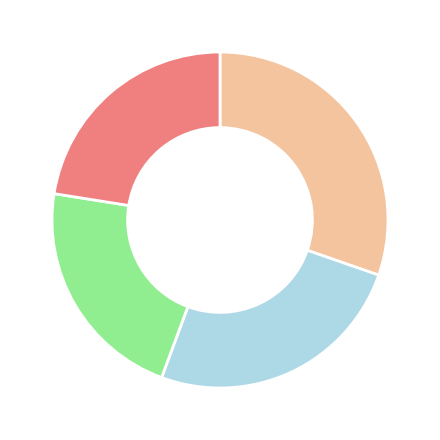

Count the number of slices in the pie.

4